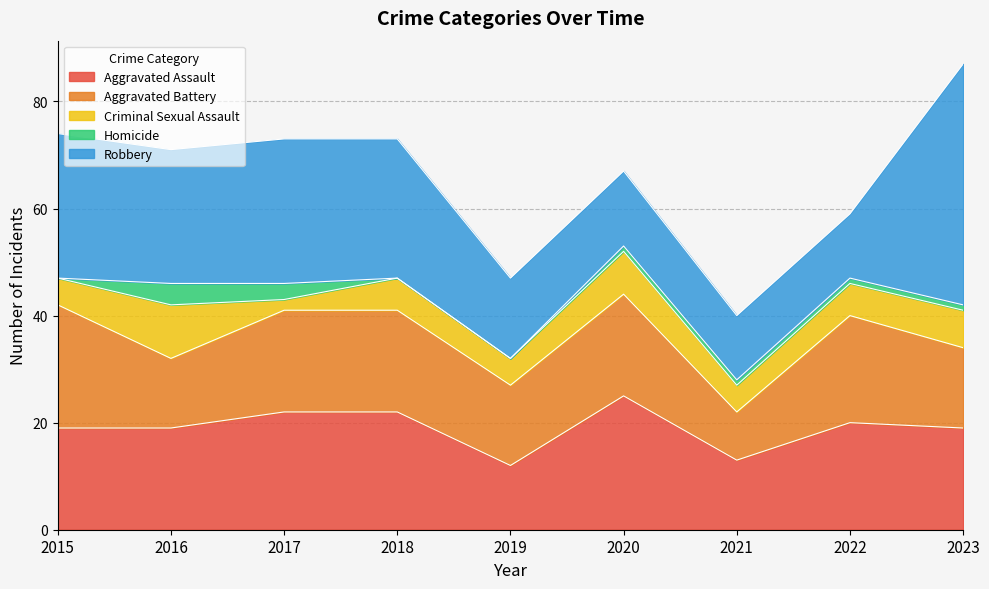

The Aggravated Assault series shows 19 at 2023. True or false?

True